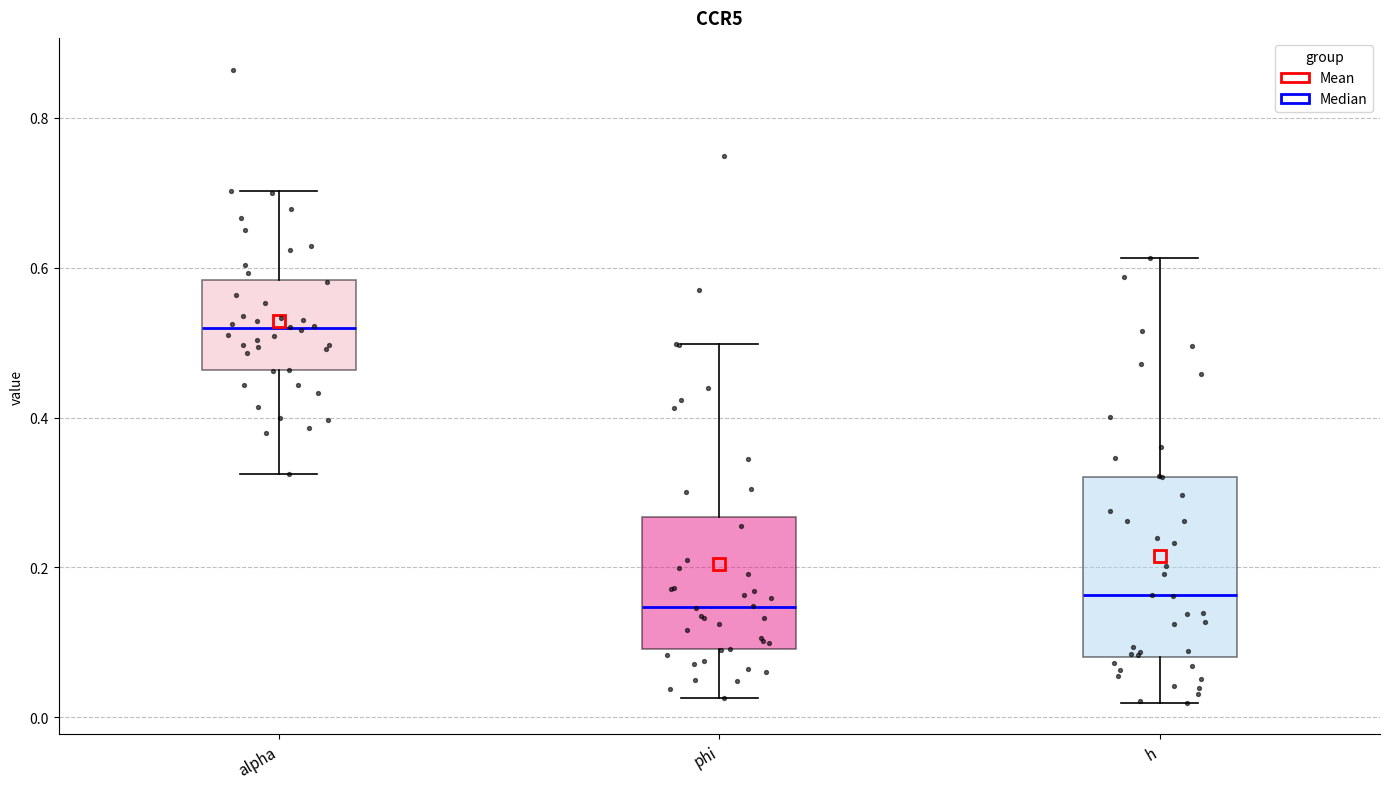

Comparing the boxes themselves (not the whiskers), which one is the tallest?

h